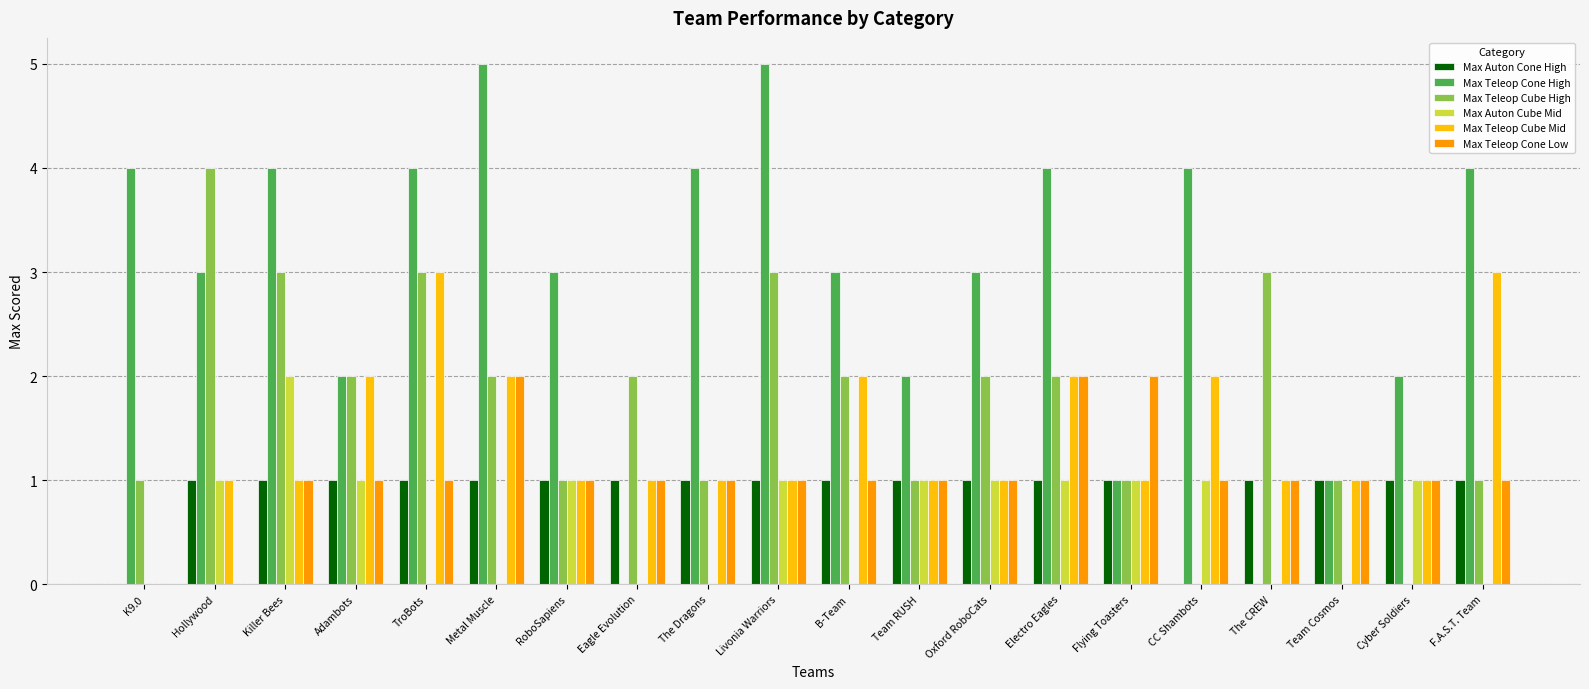

How many series are shown in this chart?

6